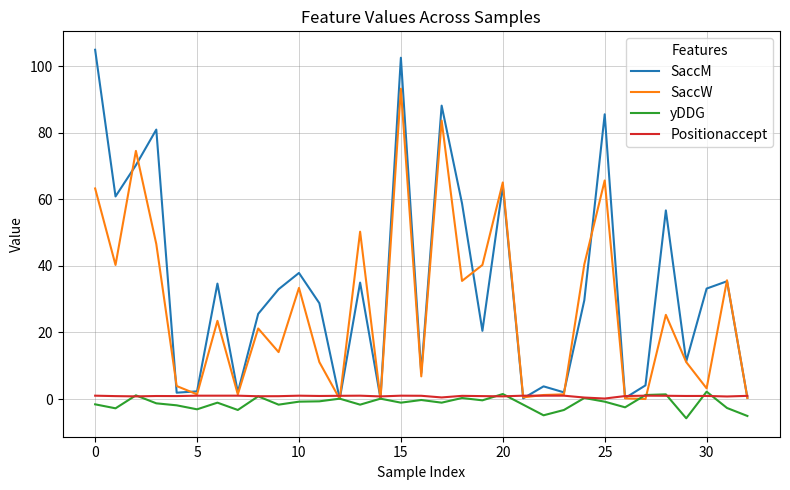

Which series has the largest total across all categories?

SaccM